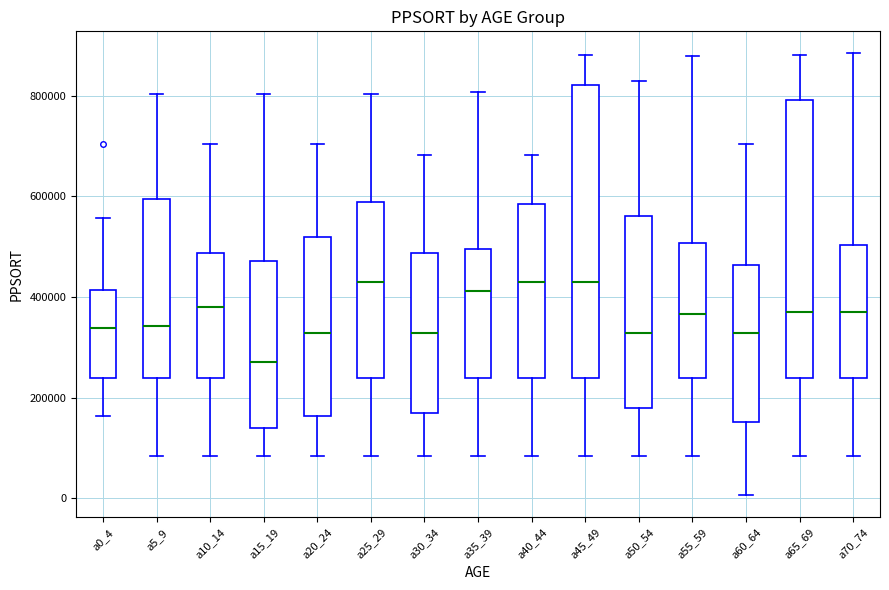

Where does the median line of the box for a45_49 sit on the y-axis? The values are not printed on the chart, so give them approximately, as read against the axis.

440000